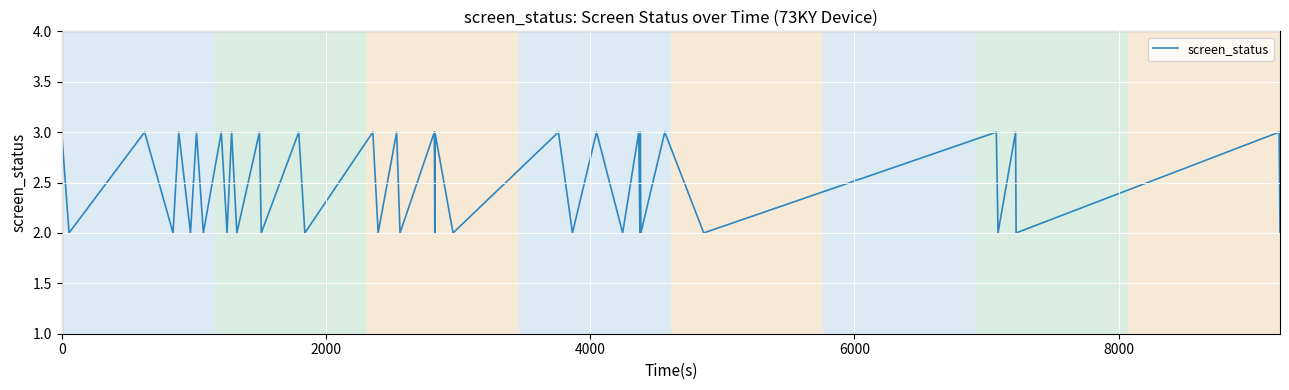

What is the maximum value shown in the chart?

3